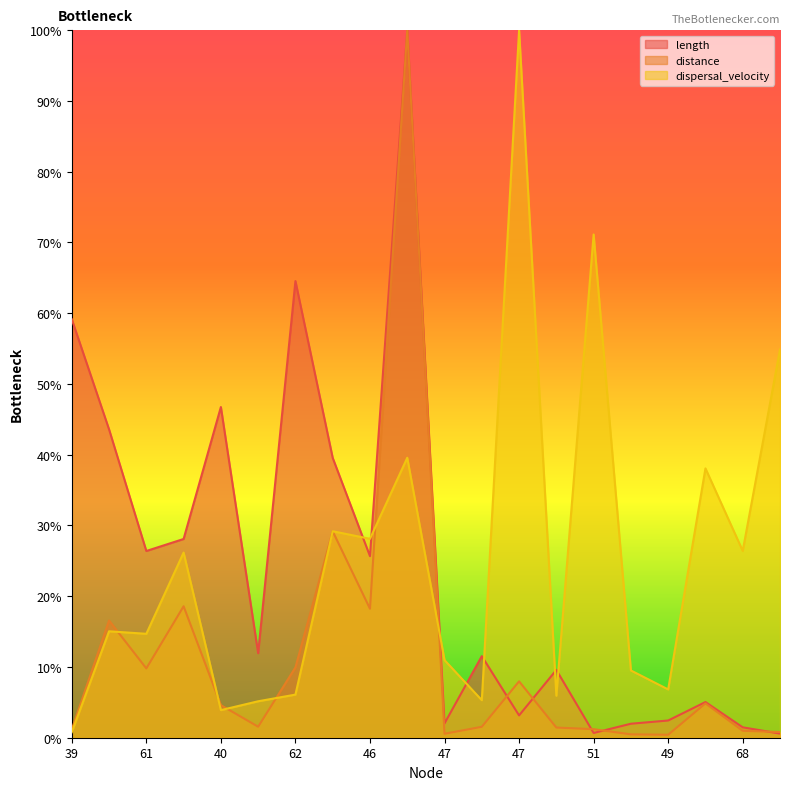

Which series has the largest range (max minus min)?

distance